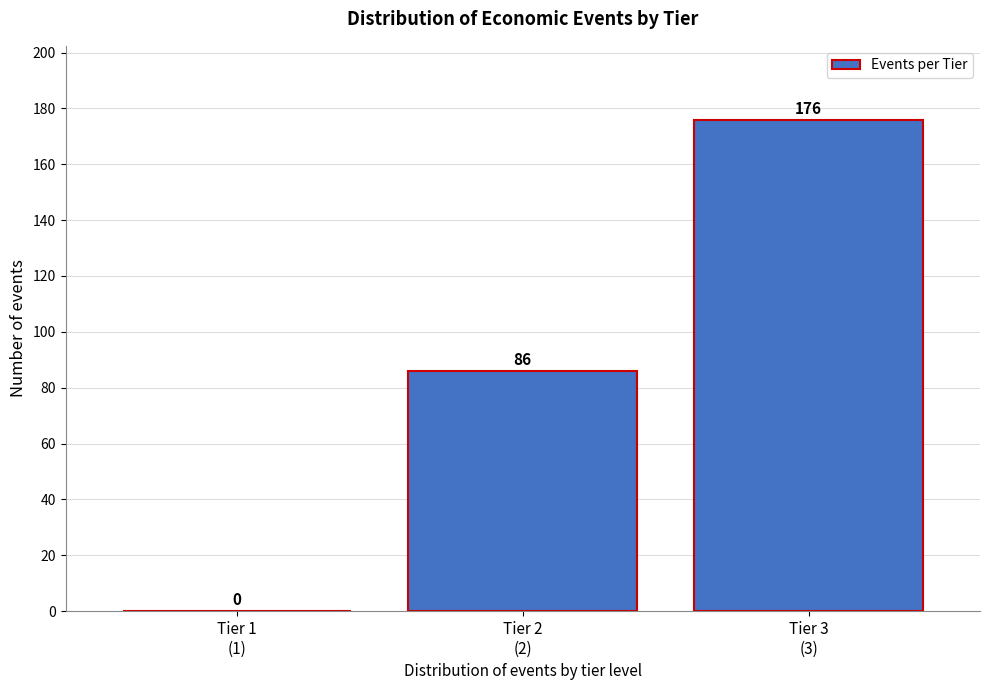

How many values are between 0 and 176?

3